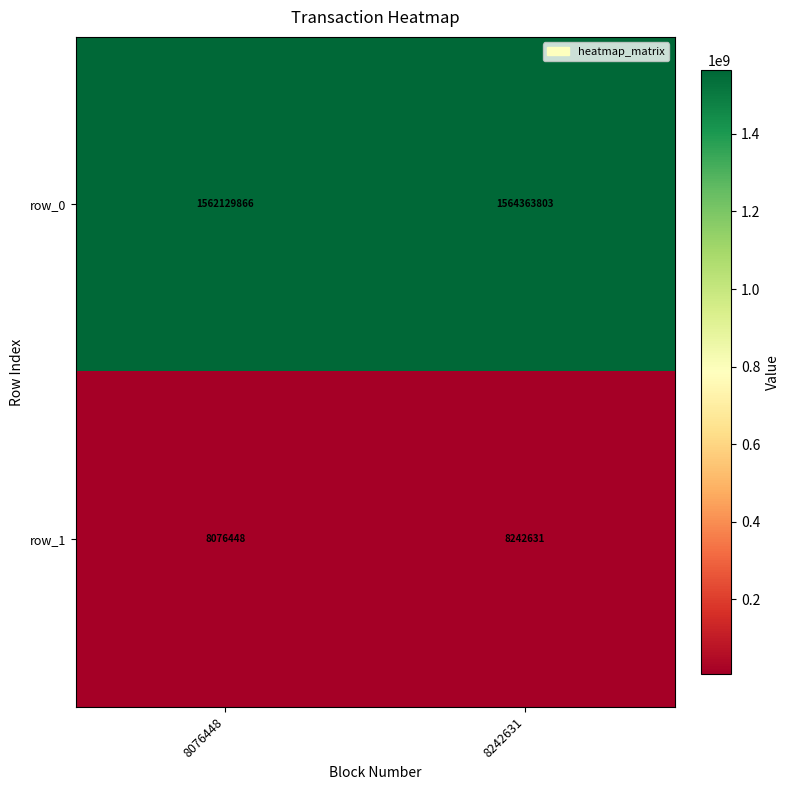

What is the difference between the row_1 values at 8076448 and 8242631?

166183